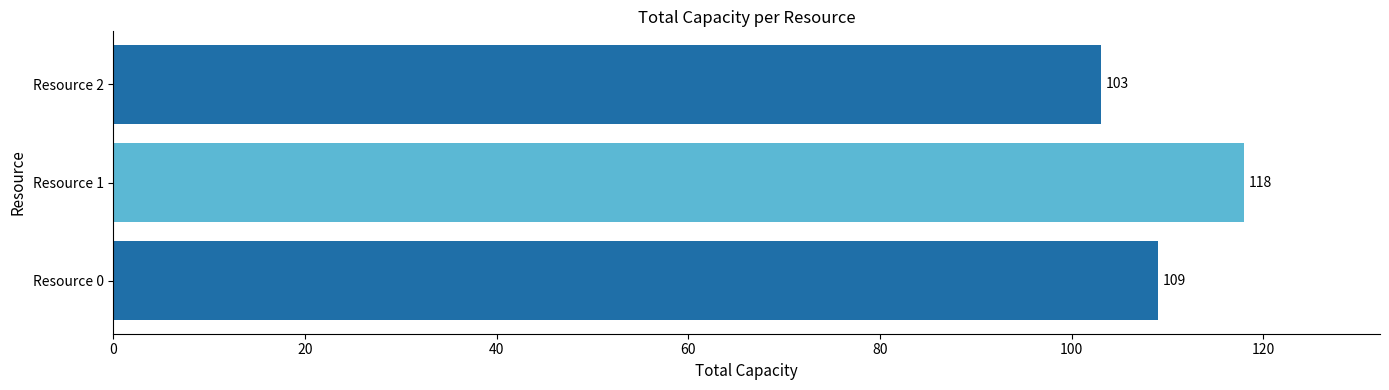

True or false: the data shows 109 at Resource 0.

True